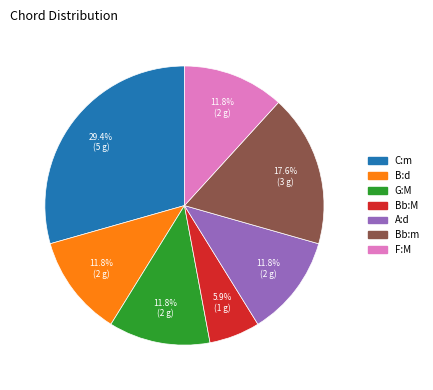

How much of the chart is everything except G:M?

88.2%